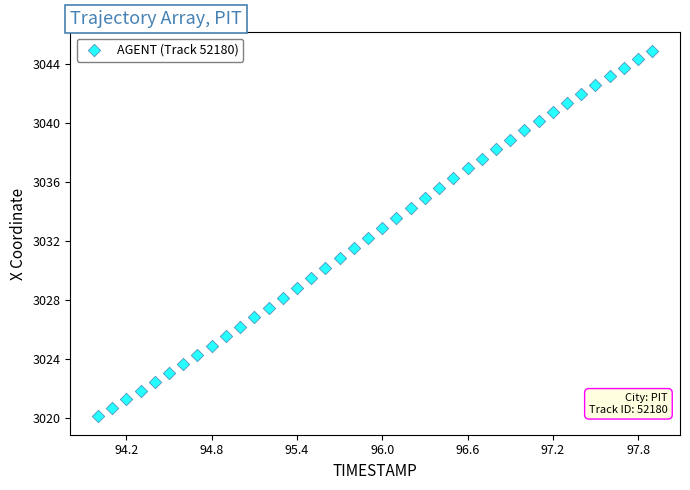

What is the range of X values (max minus min)?

3.9